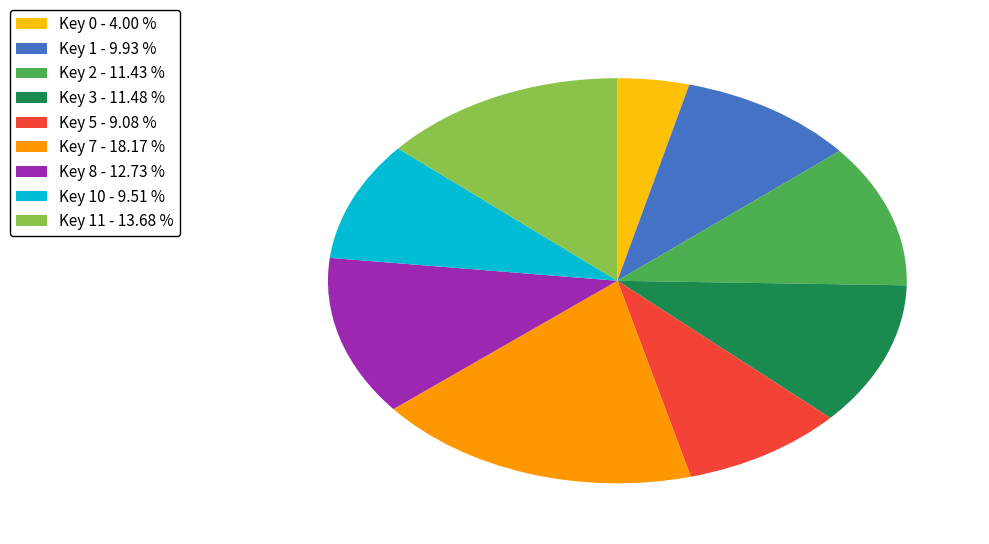

Combined, do Key 0 - 4.00 % and Key 10 - 9.51 % account for over 50%?

No